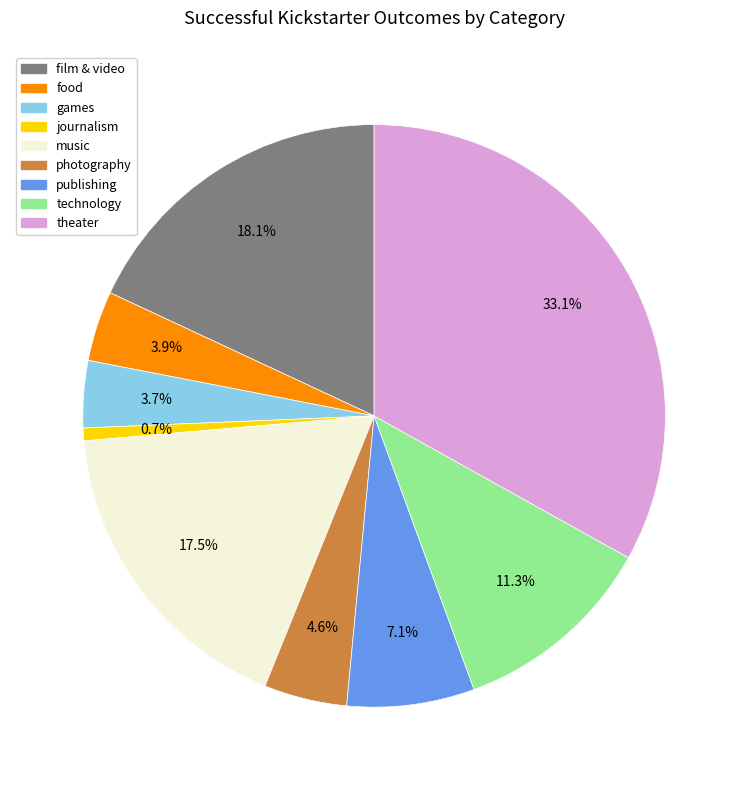

What is the total percentage of photography and film & video?

22.7%